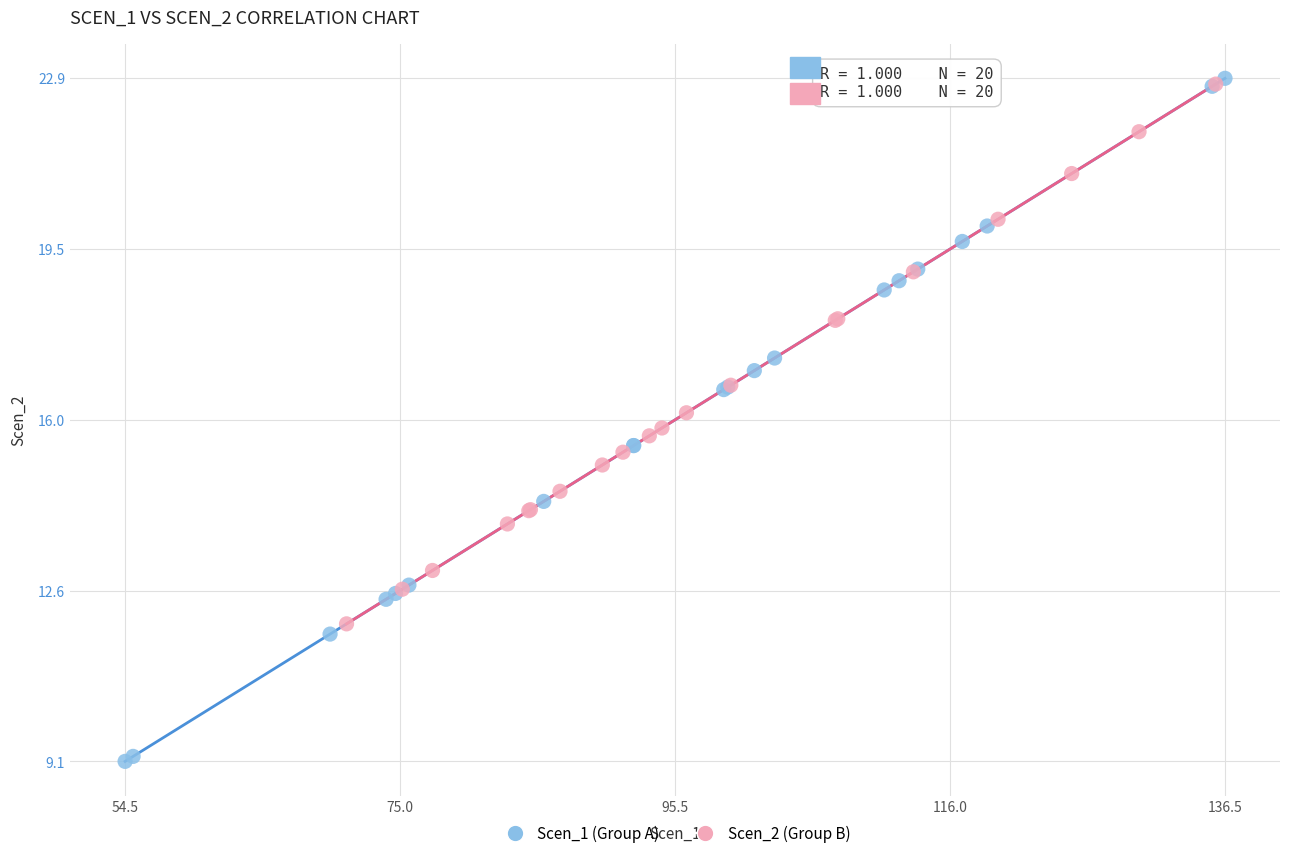

Which series has the widest spread of Y values?

Scen_1 (Group A)